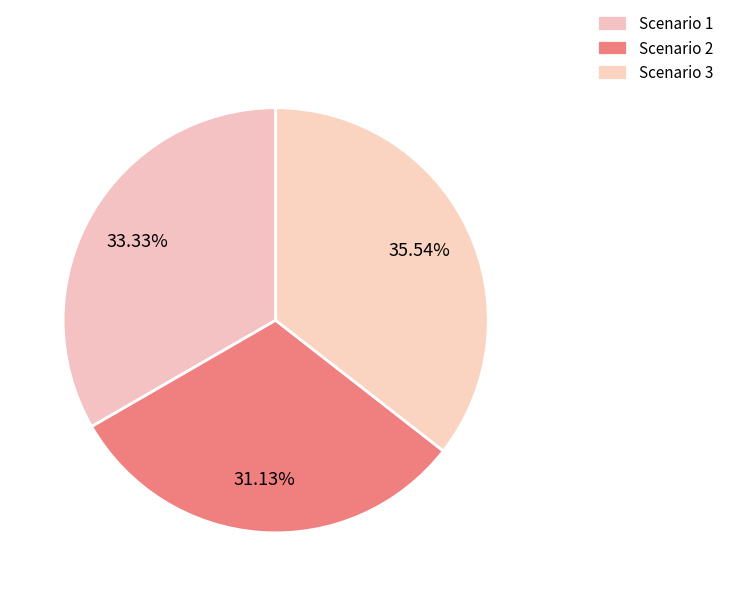

Which category has the biggest portion of the pie?

Scenario 3